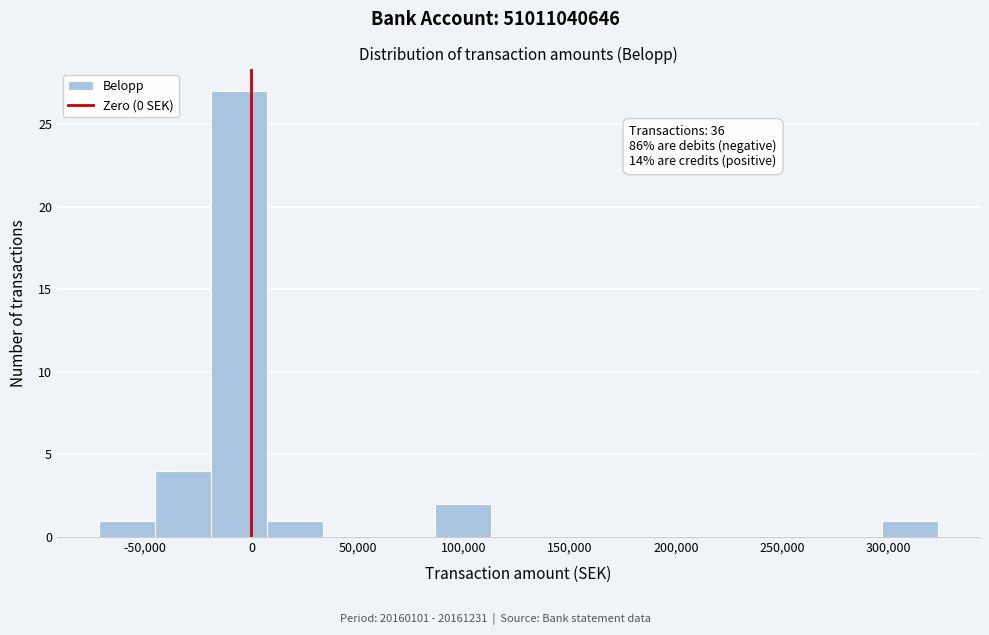

Which range on the x-axis has the tallest bar?

-20000 to 5000